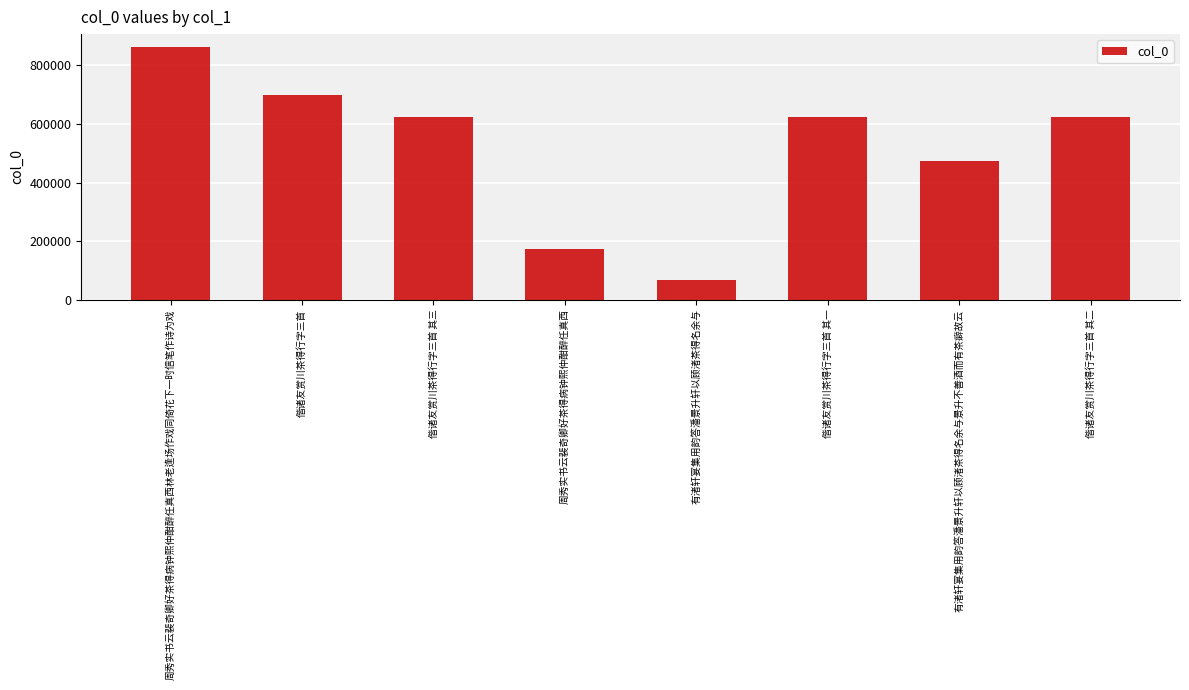

The chart shows a value of 1161642 at 偕诸友赏川茶得行字三首. True or false?

False